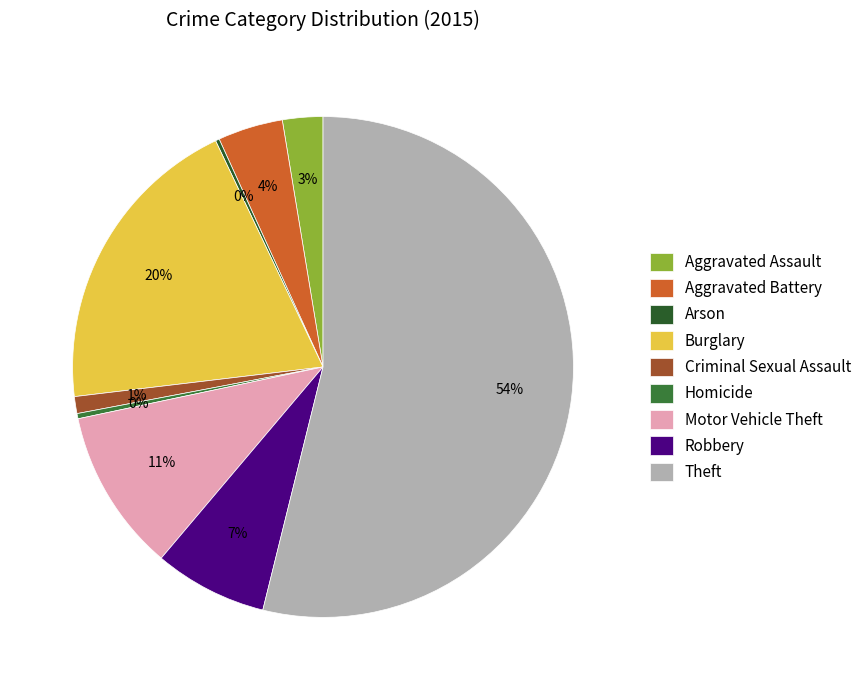

Rank the categories by value from lowest to highest.

Arson, Homicide, Criminal Sexual Assault, Aggravated Assault, Aggravated Battery, Robbery, Motor Vehicle Theft, Burglary, Theft